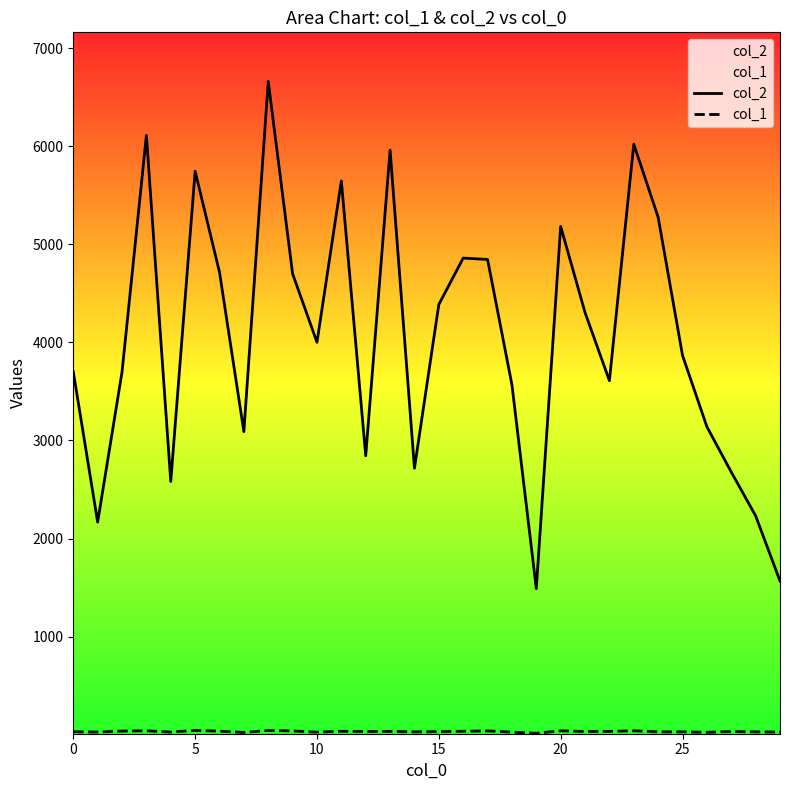

The value of col_2 at 25 is 3867. True or false?

True